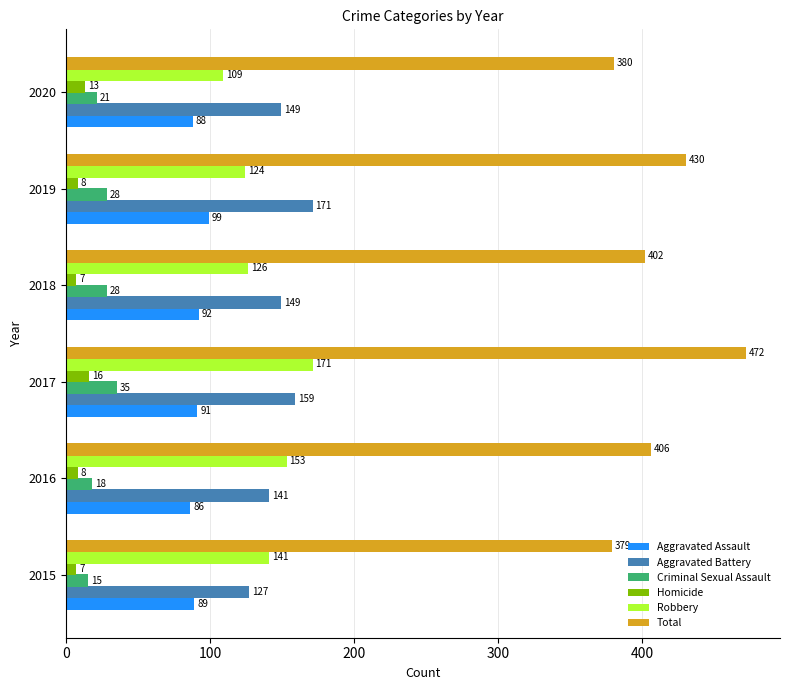

Which series has the largest range (max minus min)?

Total